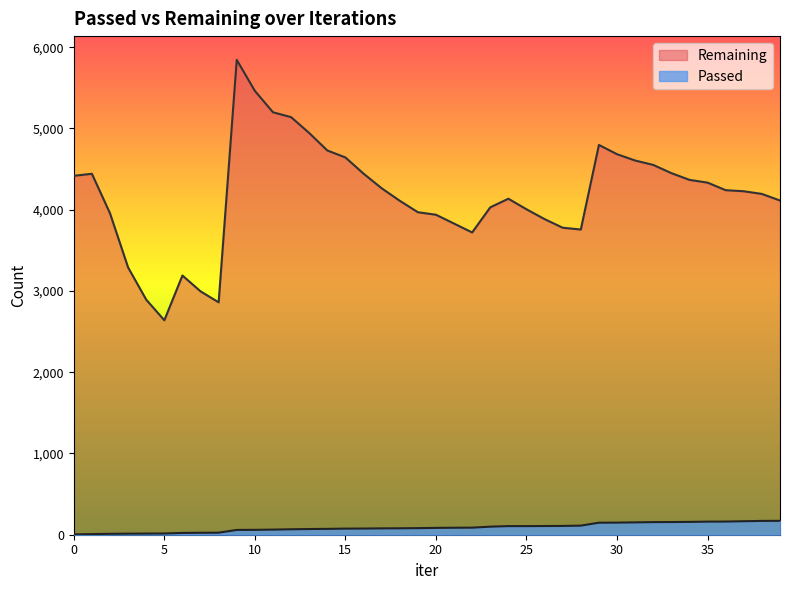

True or false: Passed has more than 0 points higher than both neighbors.

False